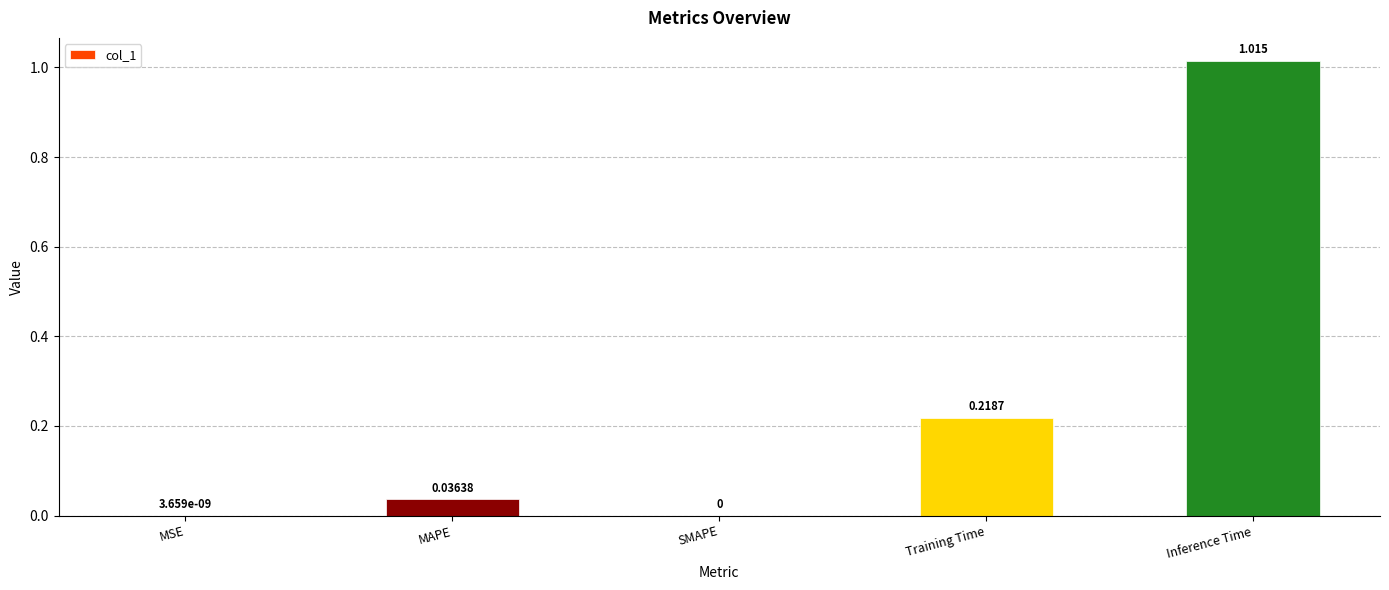

At which category does the chart reach its peak across all series?

Inference Time